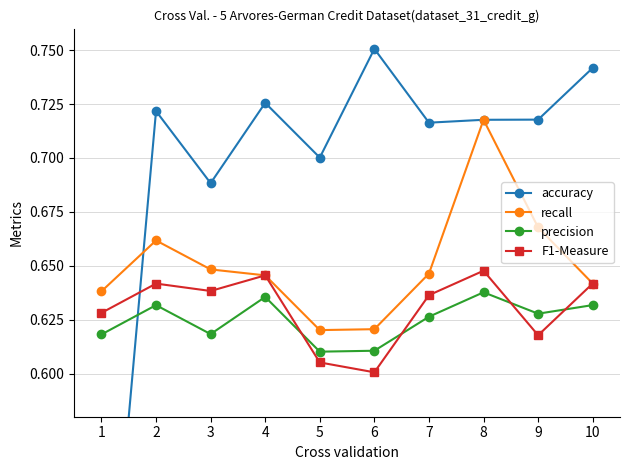

How many data points does each series have?

10